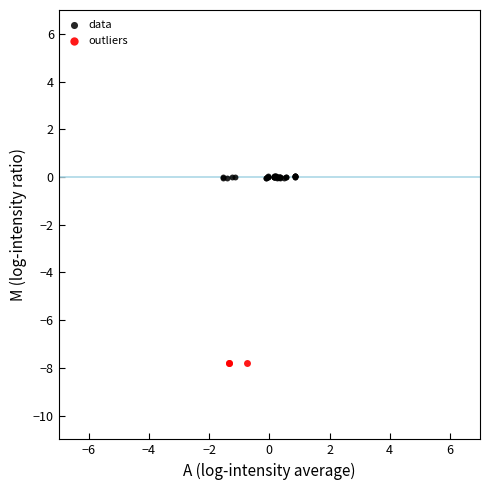

Which series contains the lowest Y value?

outliers